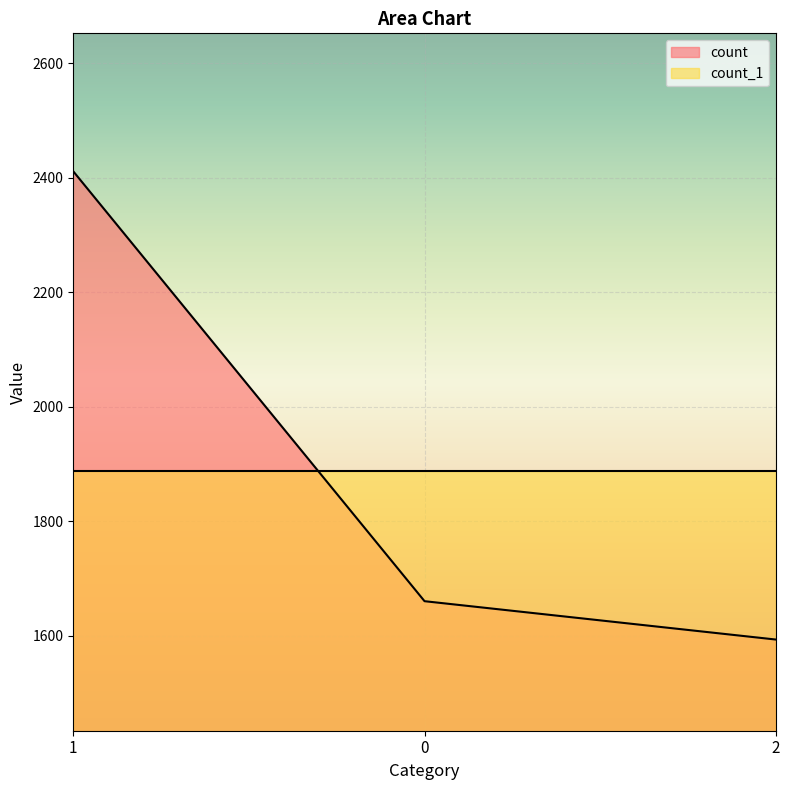

What is the change in value from 1 to 2?

-818